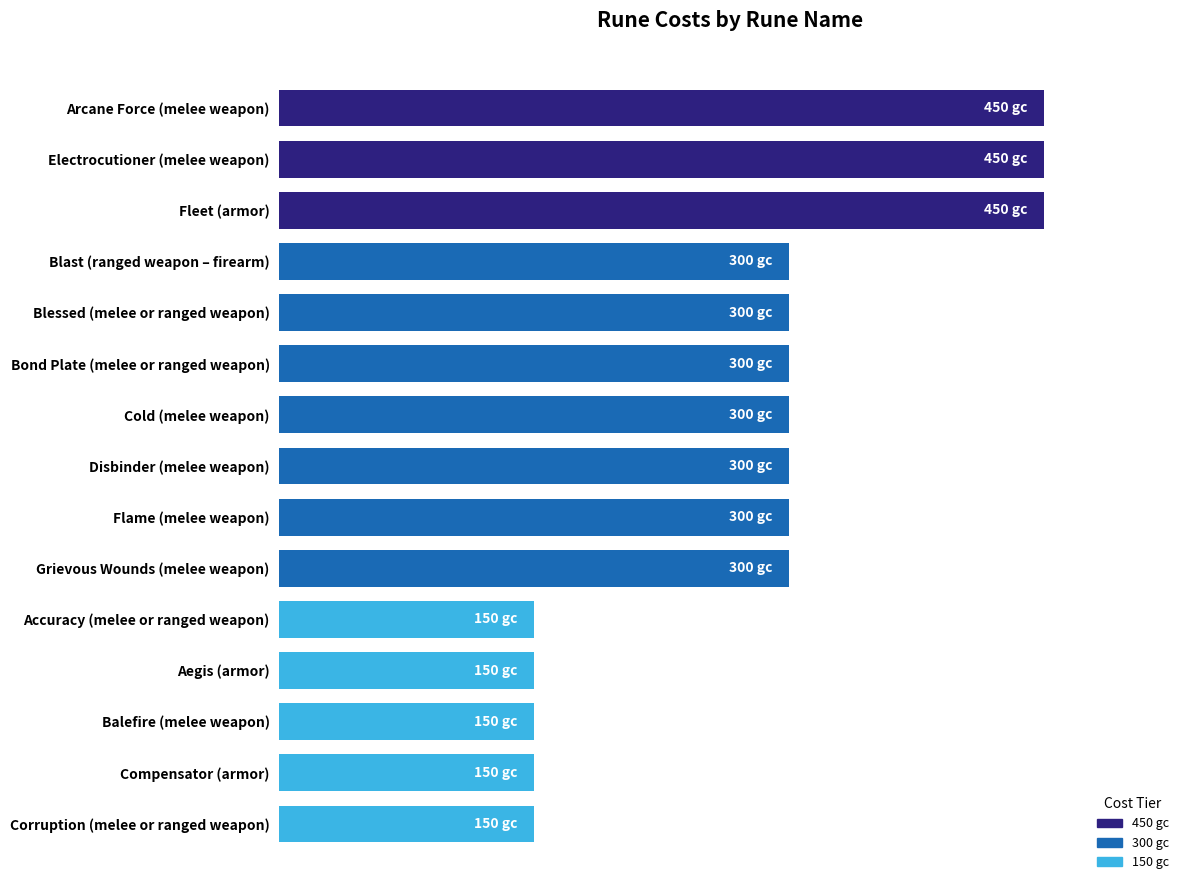

Are the bars horizontal?

Yes